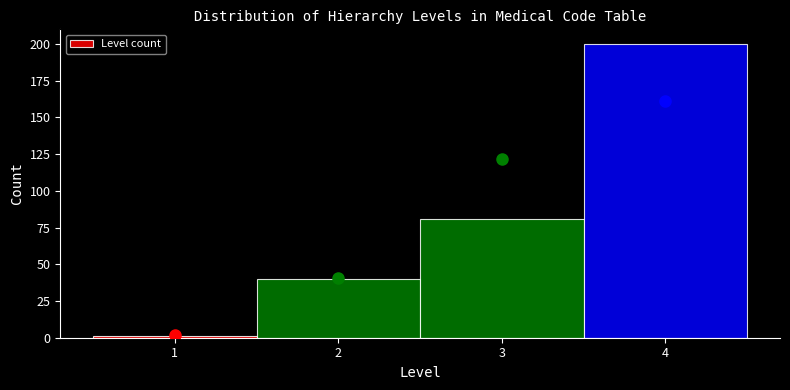

How tall is the bar that spans 2.5 to 3.5 on the x-axis? The values are not printed on the chart, so give them approximately, as read against the axis.

80